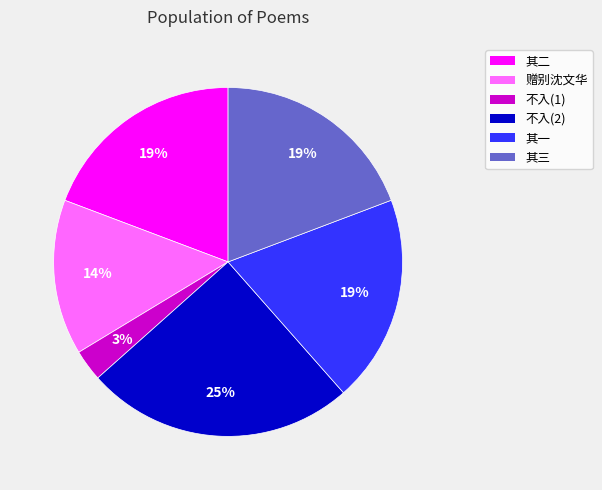

To the nearest percent, what is the average slice percentage?

17%